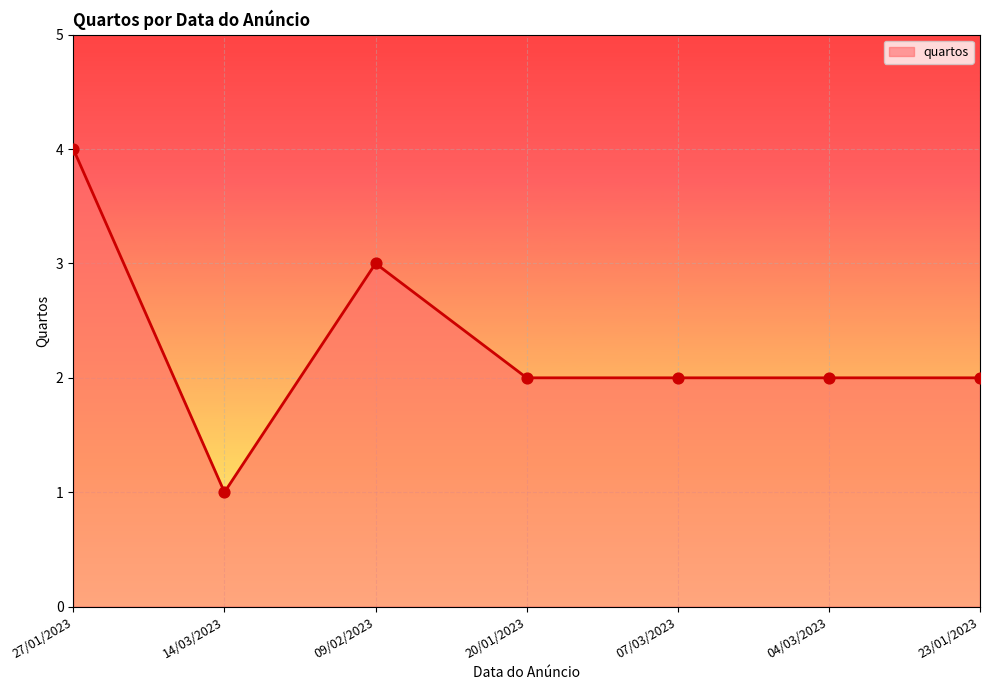

What is the ratio of the value at 04/03/2023 to the value at 07/03/2023?

1.0